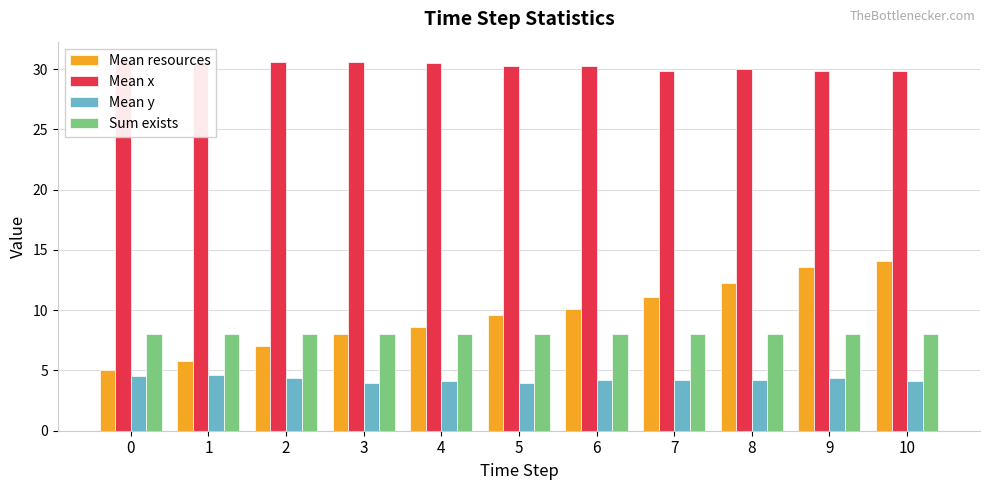

At 0, list the series in order from largest to smallest.

Mean x, Sum exists, Mean resources, Mean y